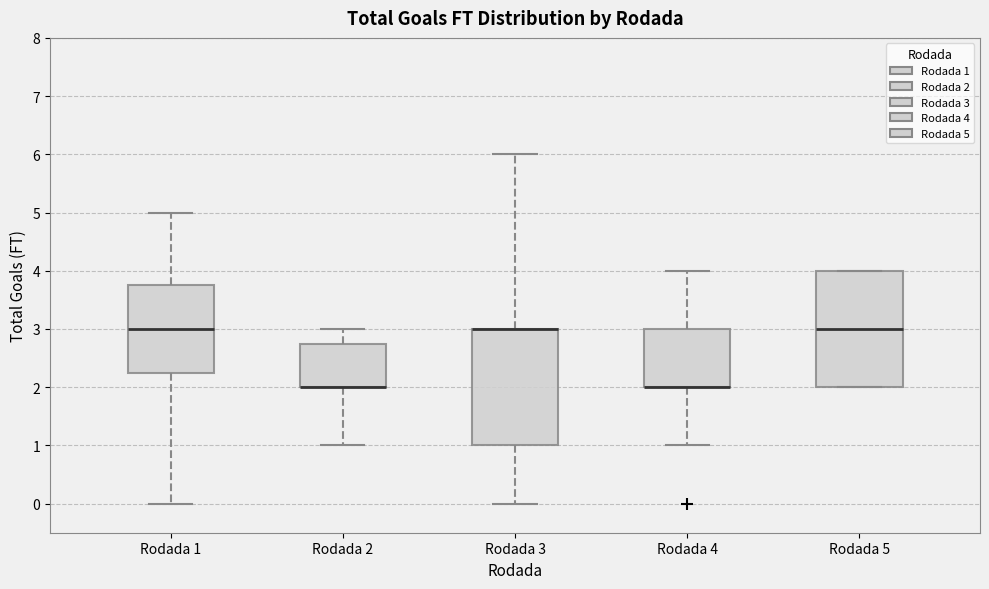

Where is the upper edge of the box for Rodada 1 on the y-axis? The values are not printed on the chart, so give them approximately, as read against the axis.

3.8